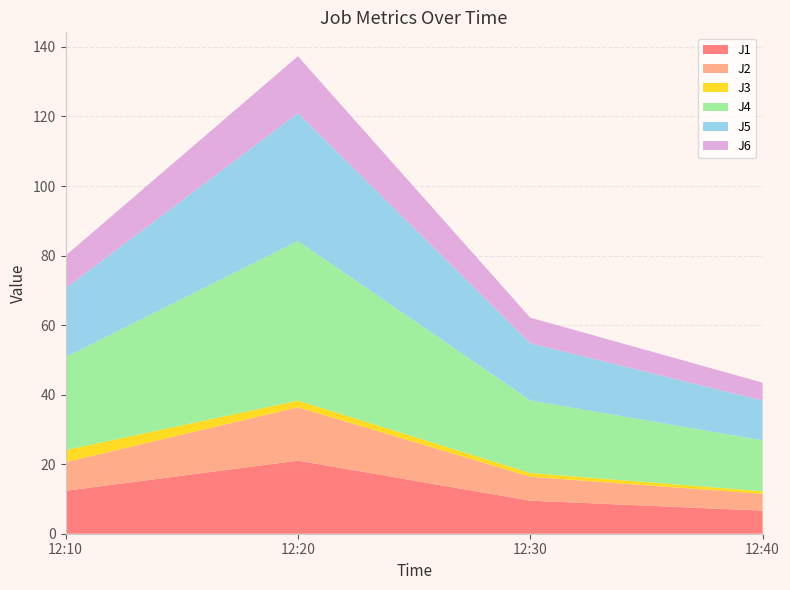

Reading left to right, list all the values displayed in this chart.

J1: 12:10=12.3	12:20=21.0	12:30=9.5	12:40=6.6
J2: 12:10=8.2	12:20=15.3	12:30=6.9	12:40=4.8
J3: 12:10=3.5	12:20=1.9	12:30=1.1	12:40=0.8
J4: 12:10=26.7	12:20=45.9	12:30=20.9	12:40=14.6
J5: 12:10=19.8	12:20=36.8	12:30=16.4	12:40=11.5
J6: 12:10=9.4	12:20=16.4	12:30=7.4	12:40=5.2